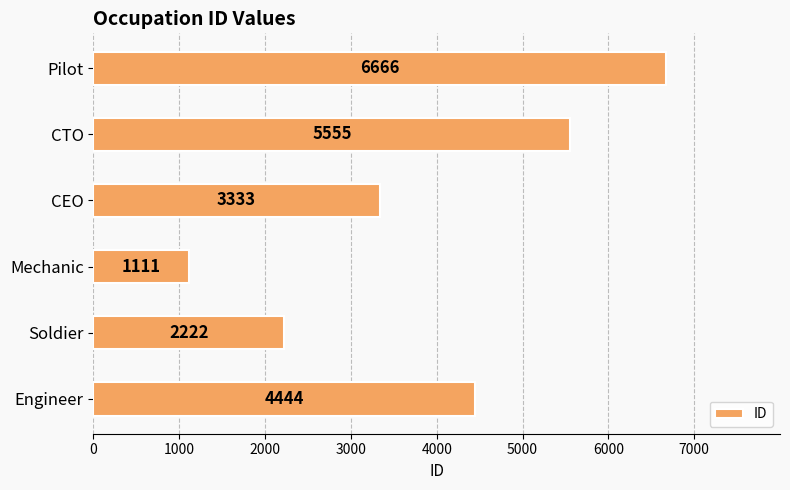

List the labels in order of value, largest first.

Pilot, CTO, Engineer, CEO, Soldier, Mechanic